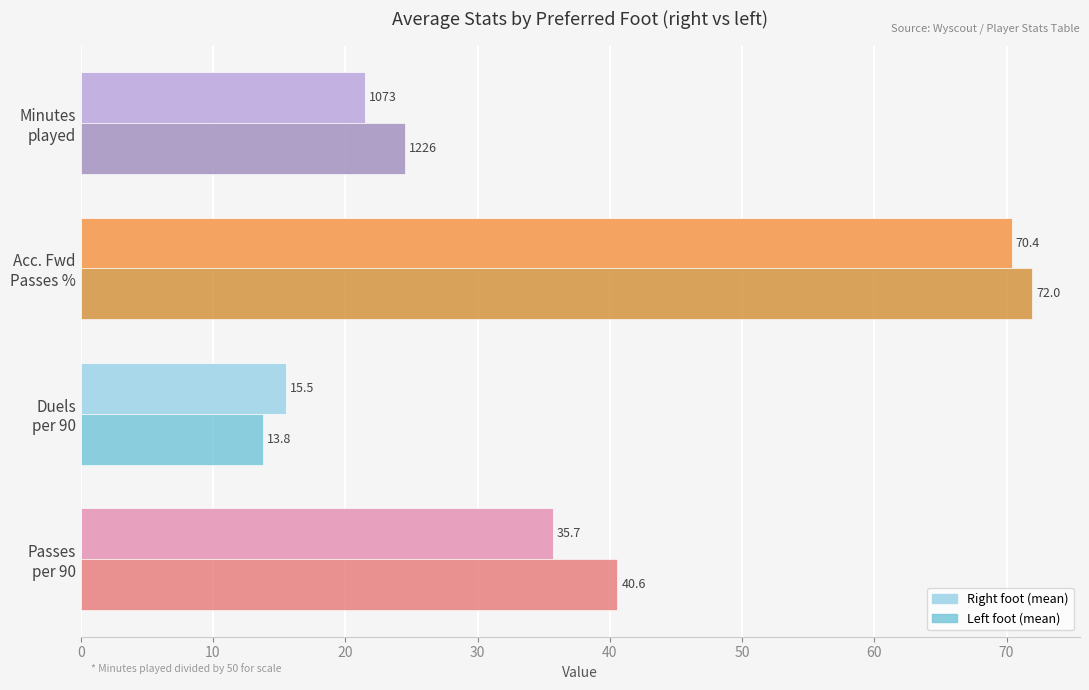

What is the greatest value displayed?

72.0